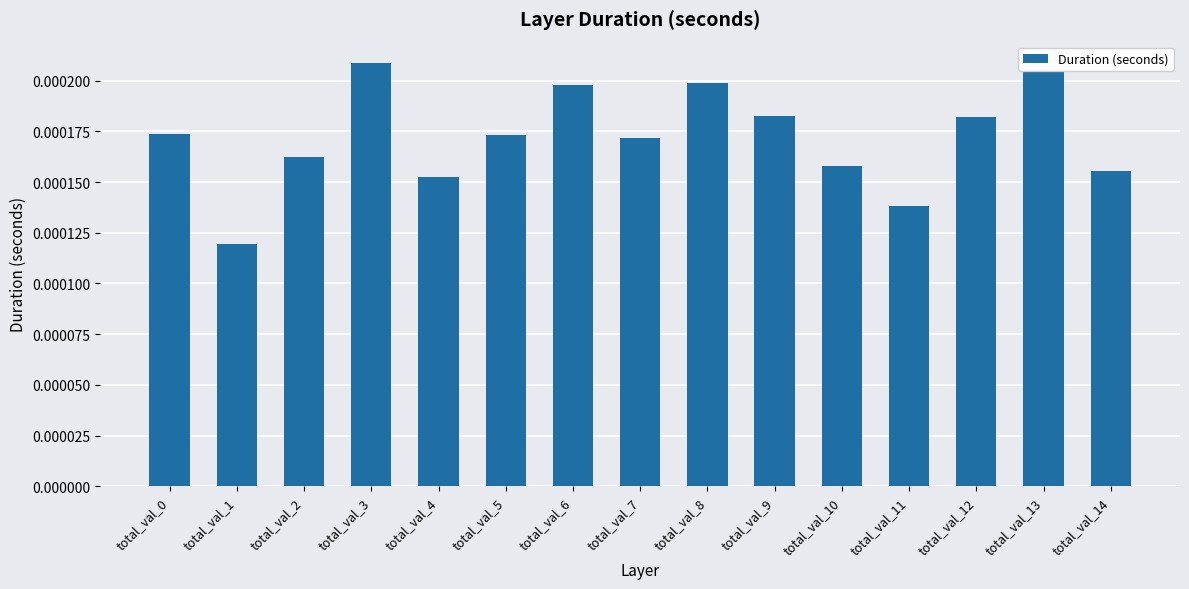

At which label is the value closest to 0?

total_val_1